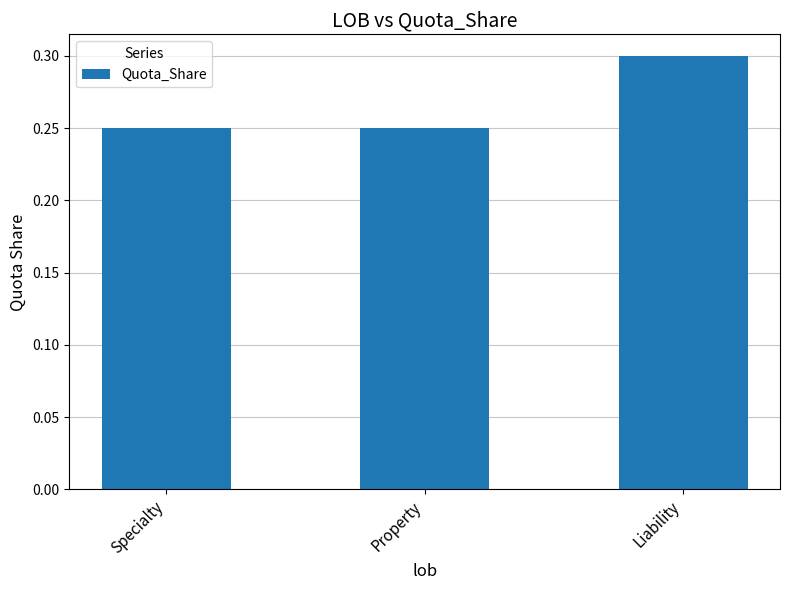

Is it true that the value at Specialty is 0.4?

False